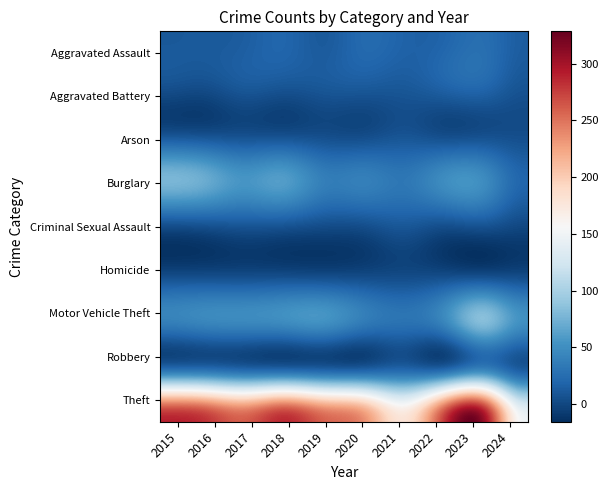

What value does the Aggravated Assault series have at 2020, to the nearest 5?

25